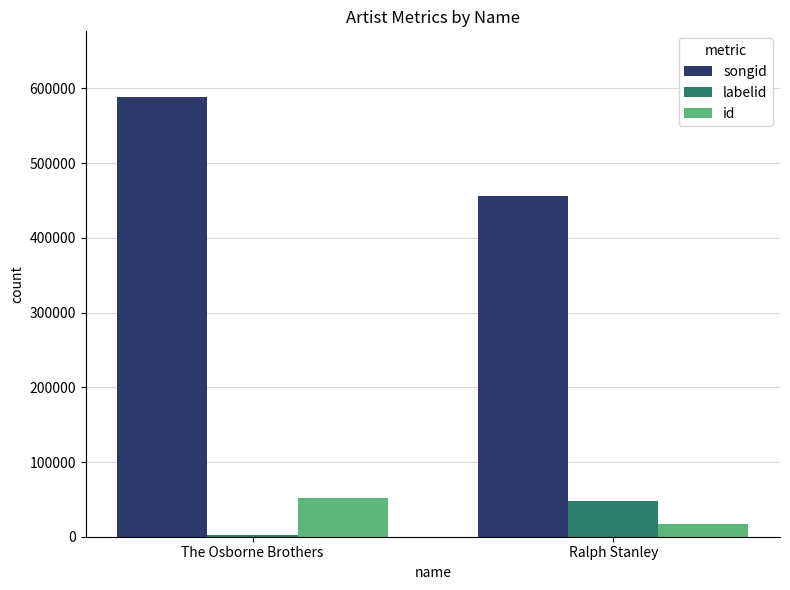

Reading left to right, list all the values displayed in this chart.

songid: The Osborne Brothers=588191	Ralph Stanley=456263
labelid: The Osborne Brothers=2712	Ralph Stanley=48362
id: The Osborne Brothers=52228	Ralph Stanley=16513